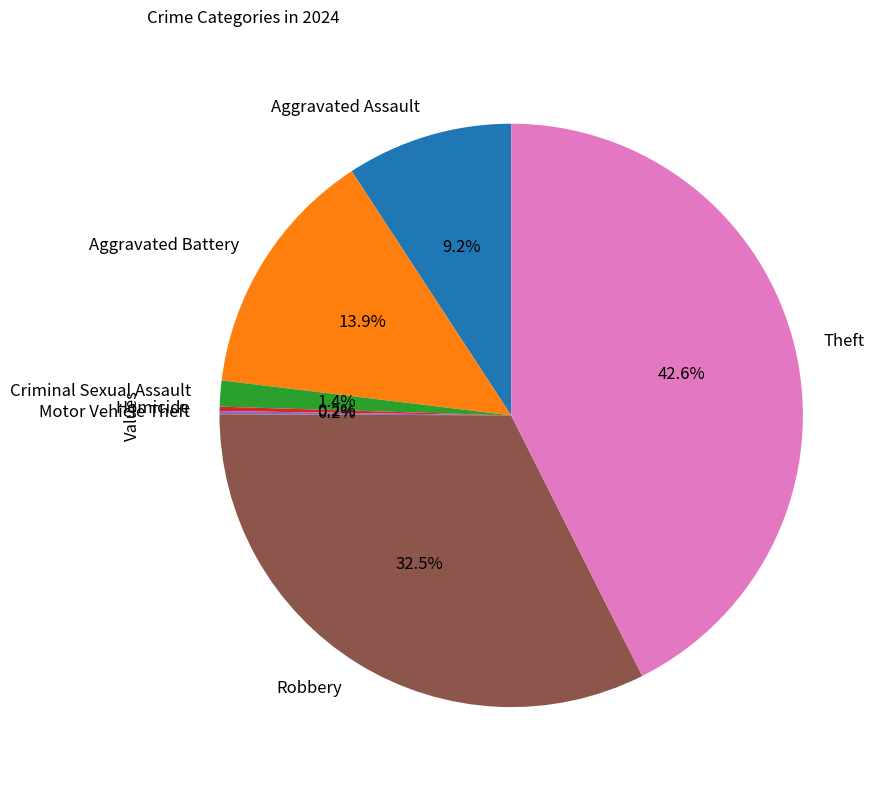

How much of the chart is everything except Aggravated Battery?

86.1%